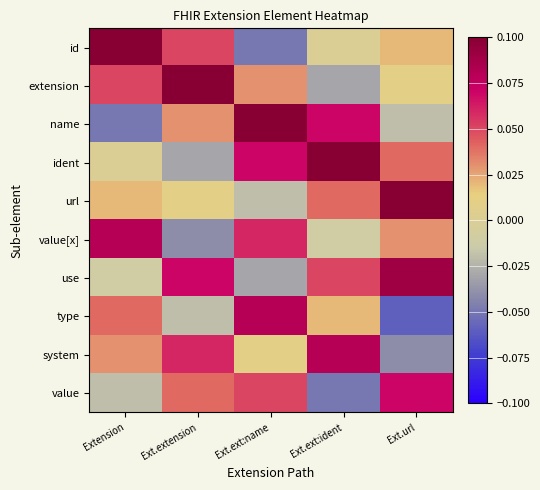

At Ext.ext:name, list the series in order from largest to smallest.

name, type, ident, value[x], value, extension, system, url, use, id